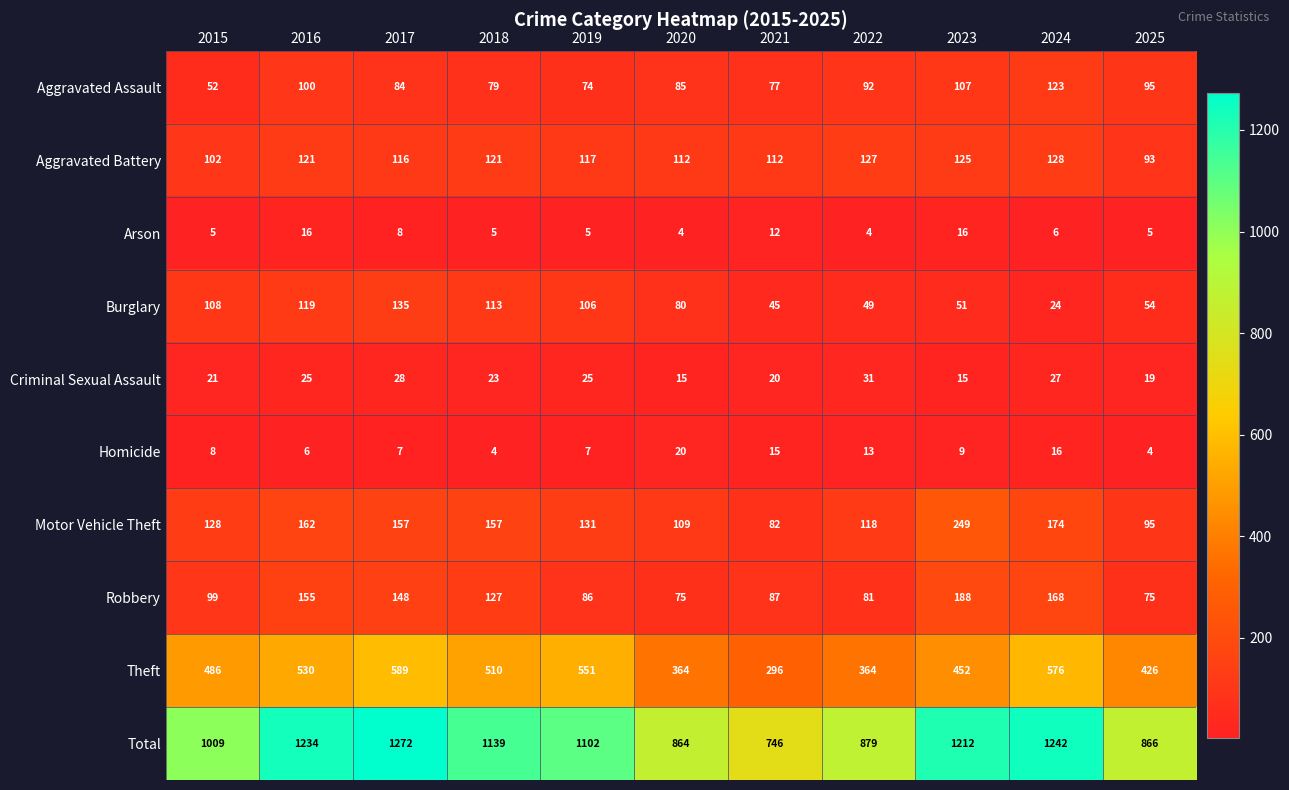

Which series has the largest total across all categories?

Total